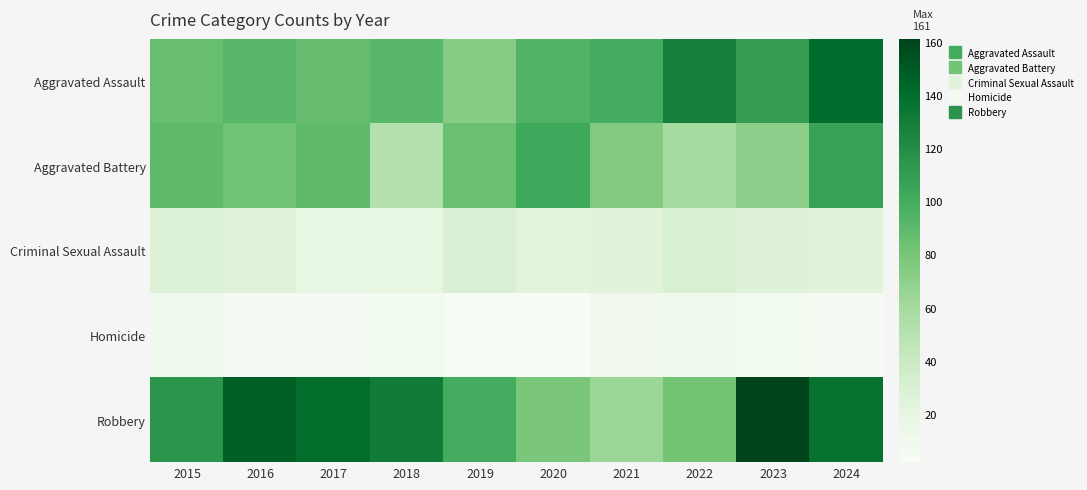

At how many categories does at least one series exceed 118?

6